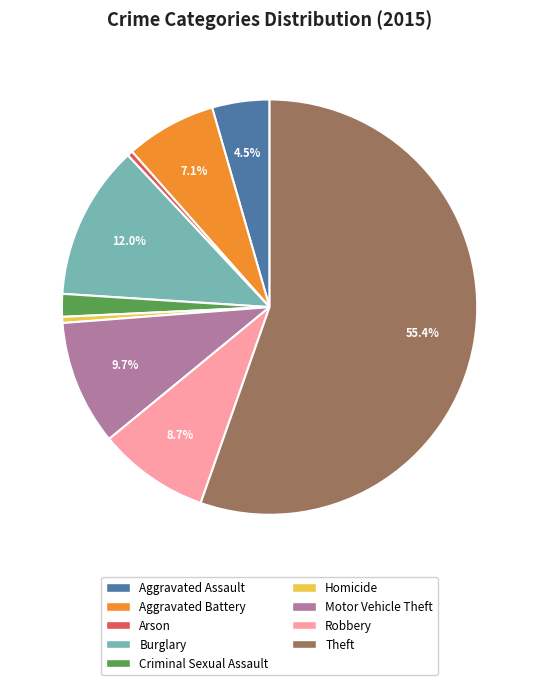

True or false: Homicide accounts for 10% of the total.

False